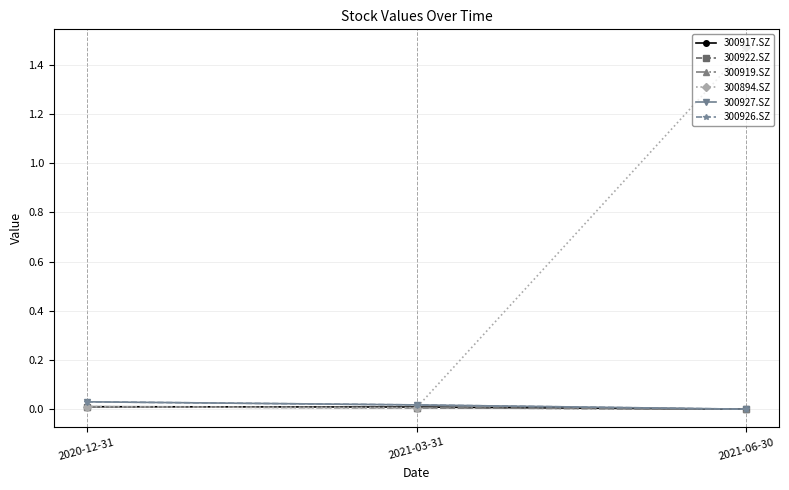

Does the chart have visible grid lines?

Yes